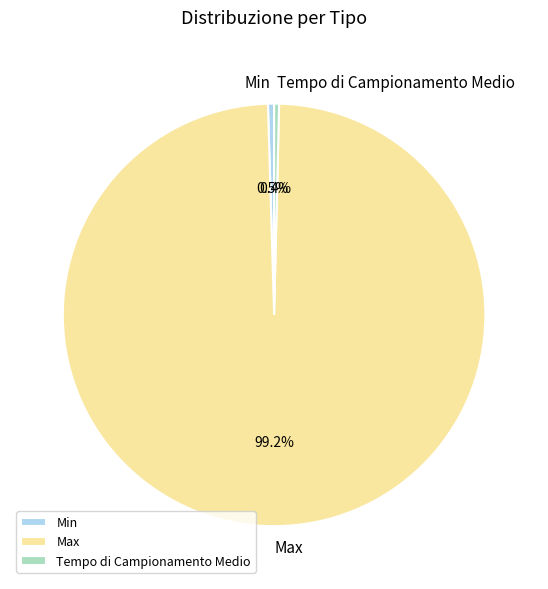

Which slice is the largest?

Max